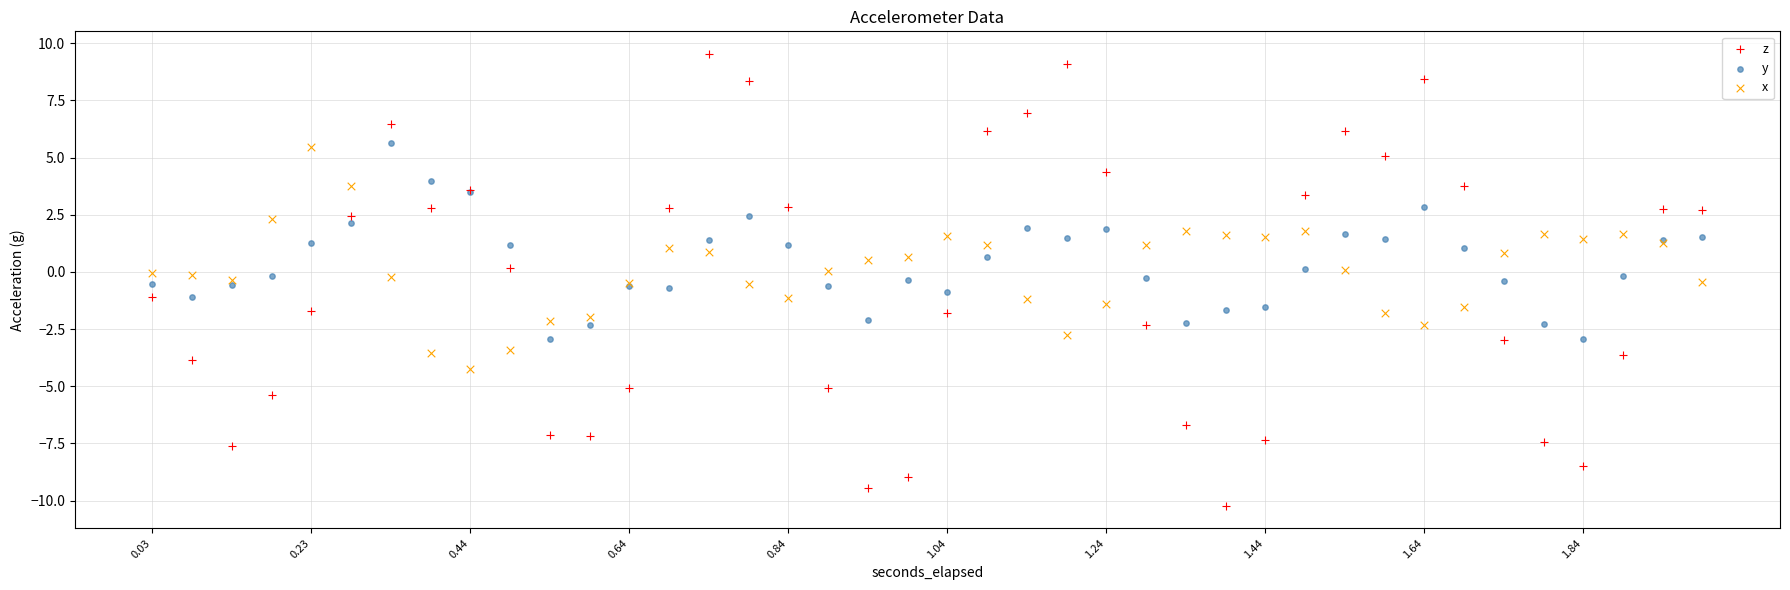

Which series contains the highest Y value?

z